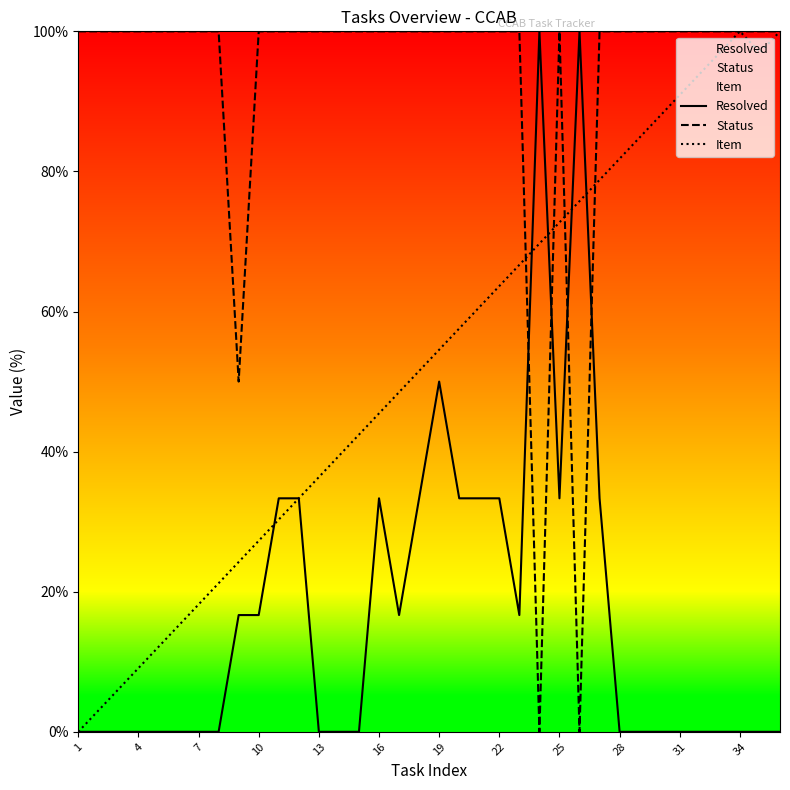

How many values in the Item series are below 54?

18